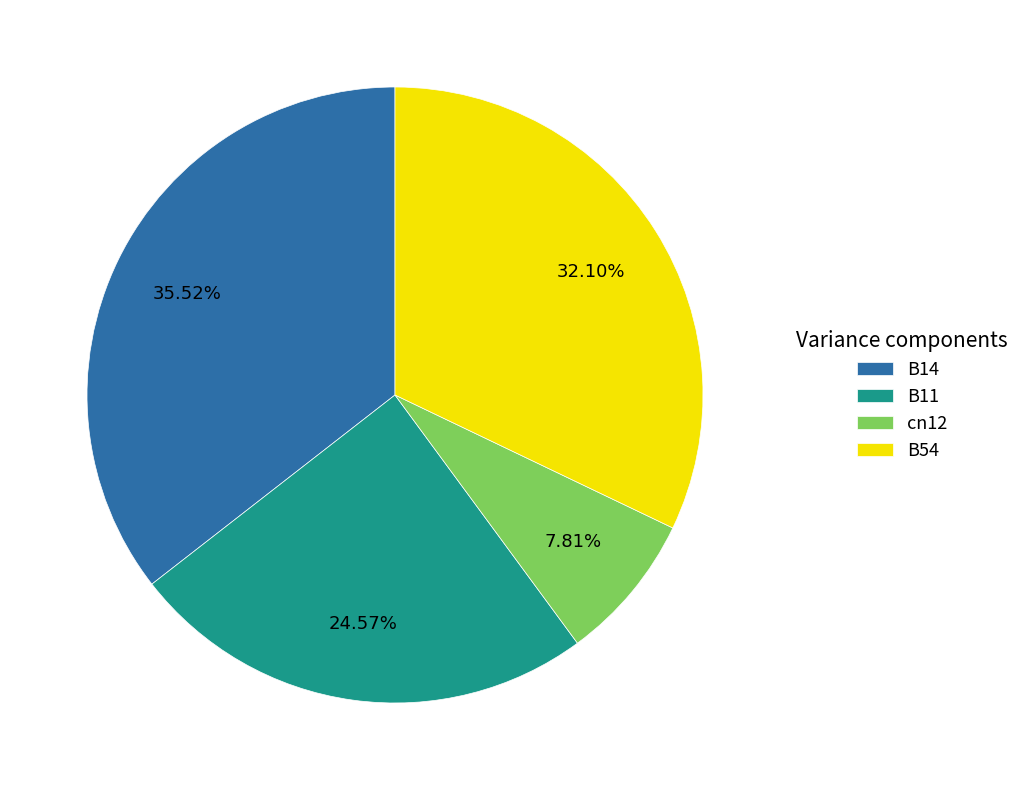

True or false: B11 accounts for 25% of the total.

True